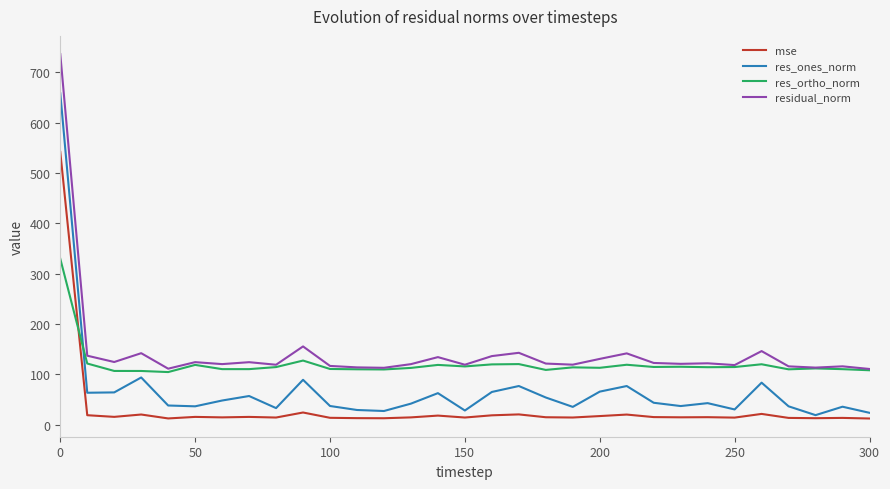

True or false: res_ortho_norm has more than 1 interior local peaks.

True